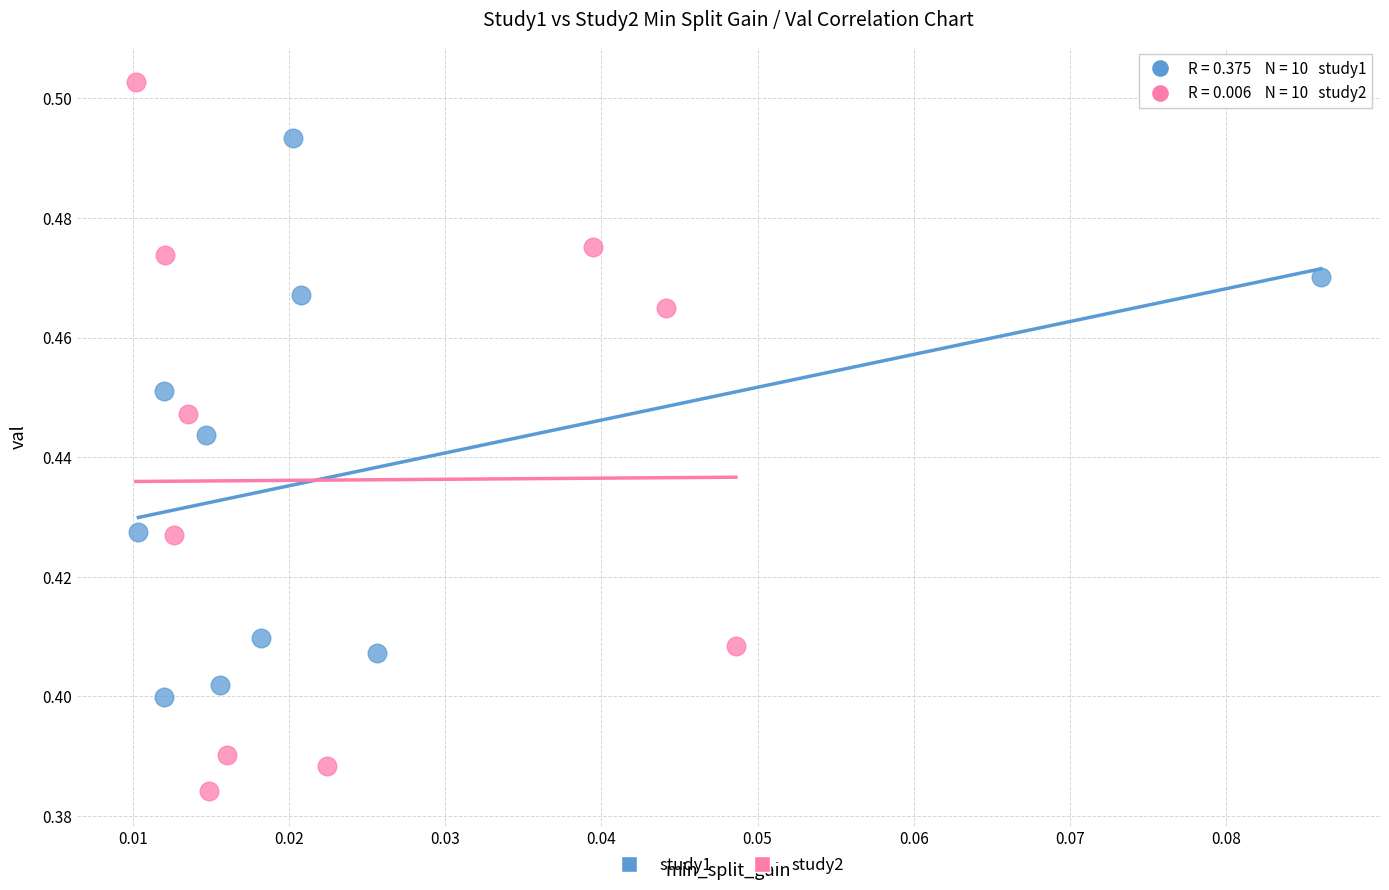

Which series has the widest spread of Y values?

study2